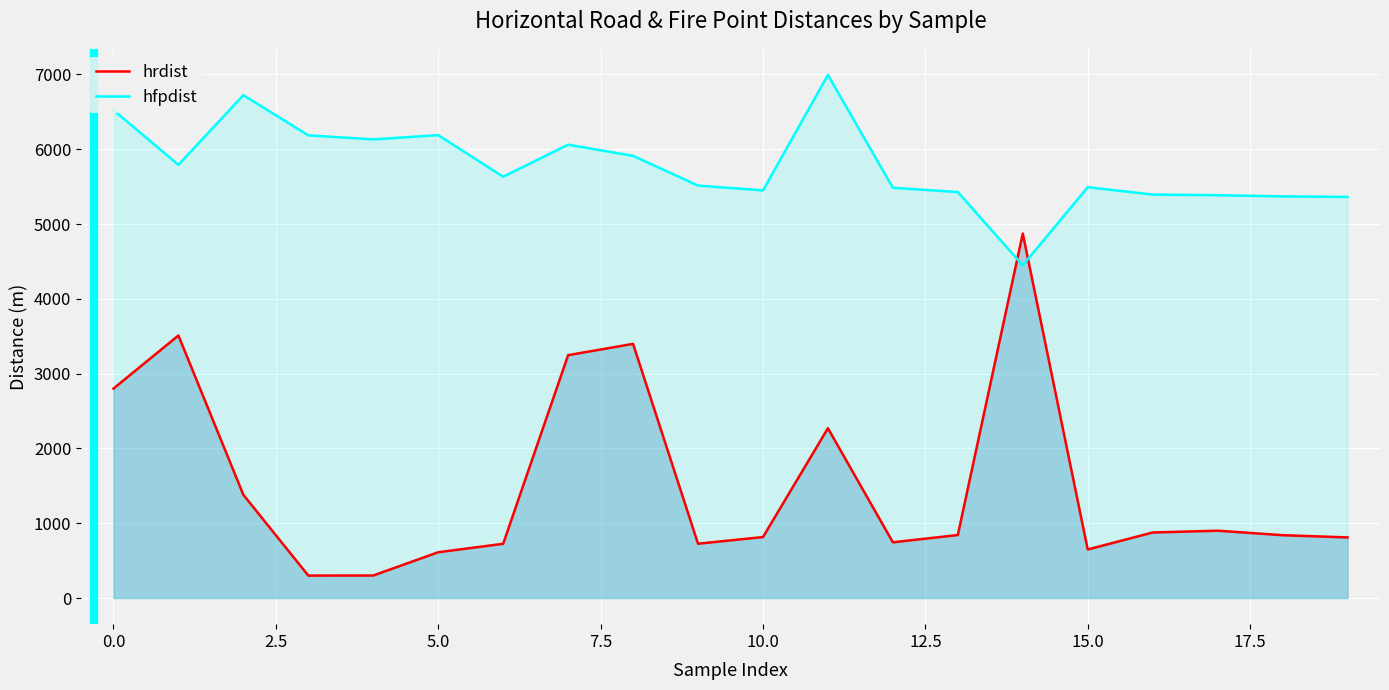

Where does the hrdist series first go above 842?

0.0